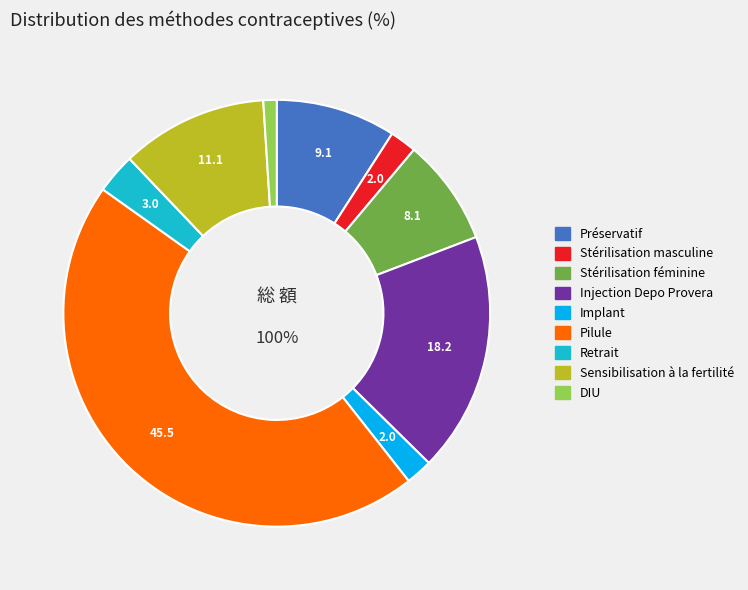

To the nearest percent, what is the difference between the DIU and Sensibilisation à la fertilité slice percentages?

10%